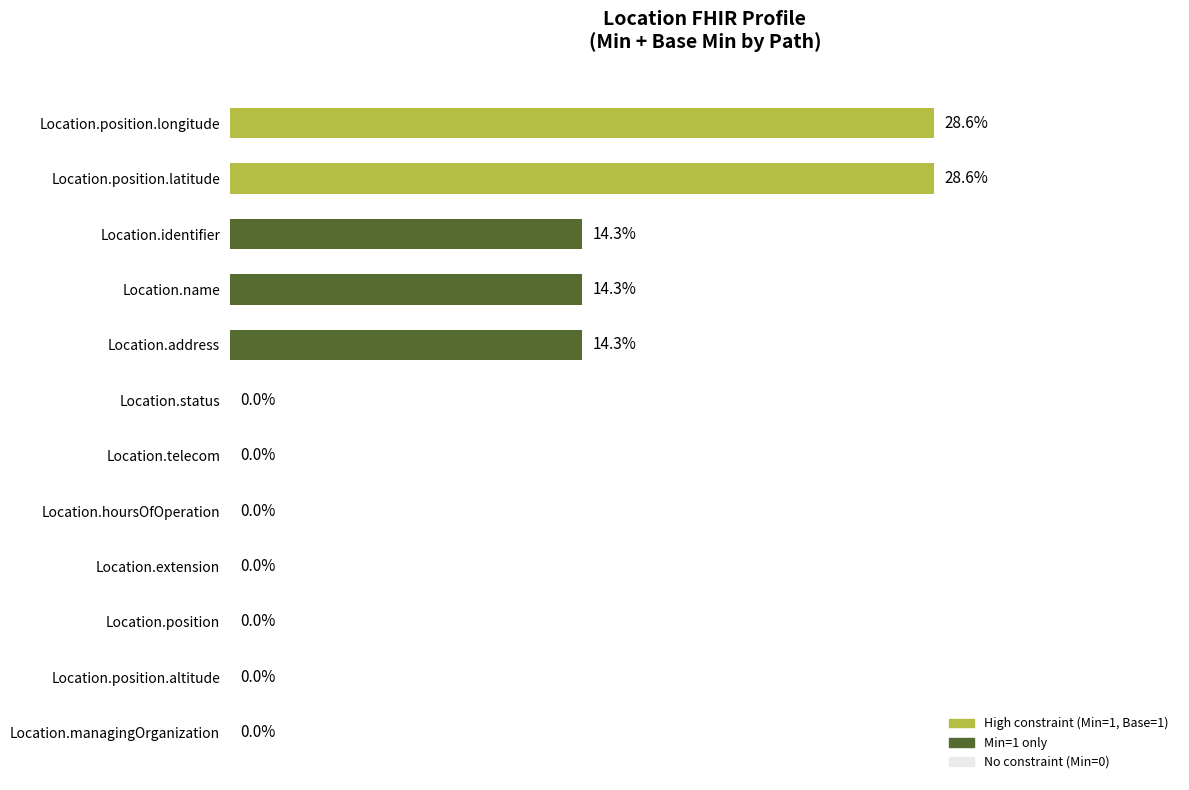

Which has a higher value, Location.address or Location.position.longitude?

Location.position.longitude